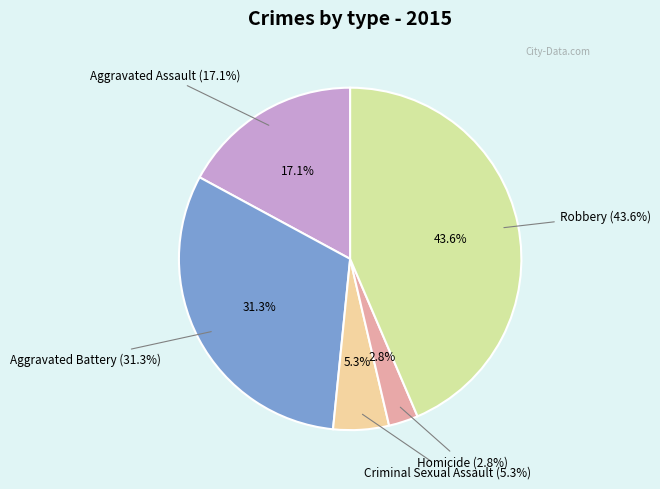

What is the total percentage of Aggravated Assault and Criminal Sexual Assault?

22.3%